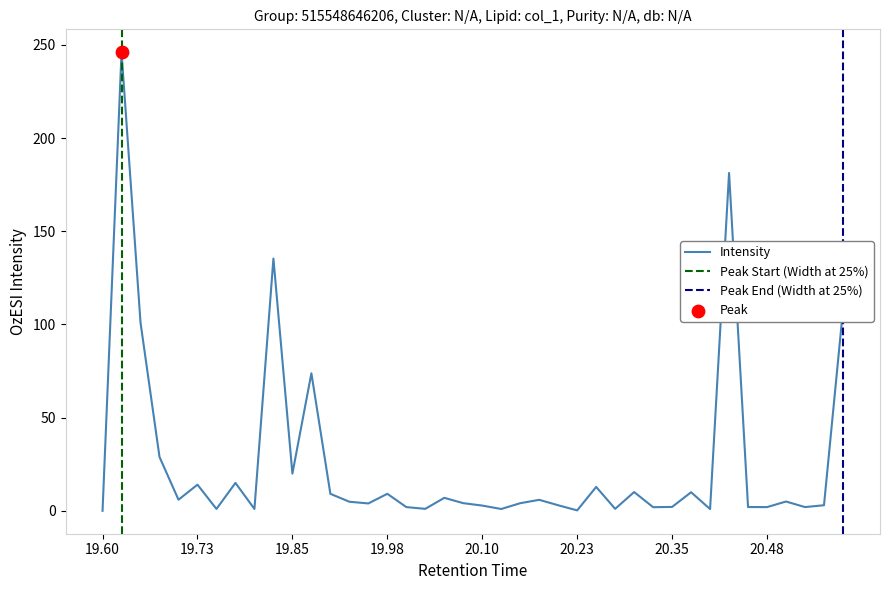

True or false: Intensity has a value of 2.8 at 20.10.

True